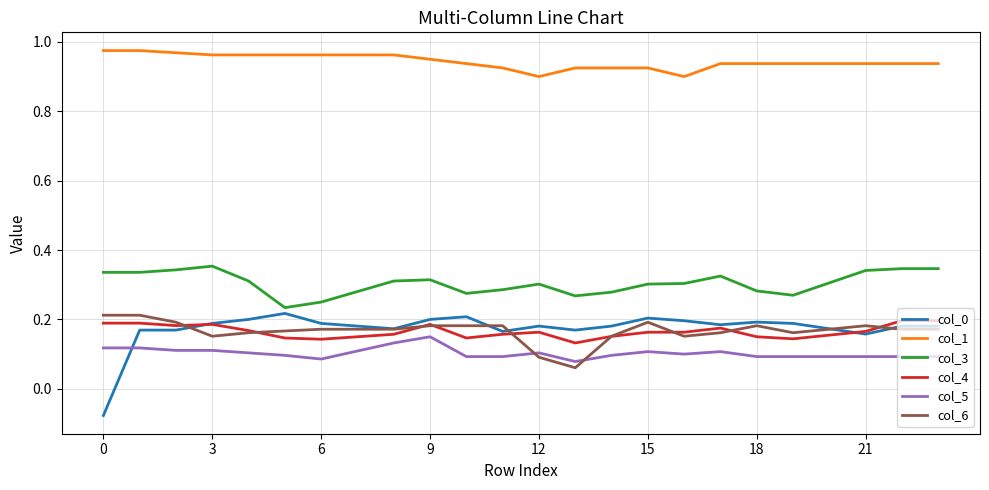

Which series has the largest total across all categories?

col_1